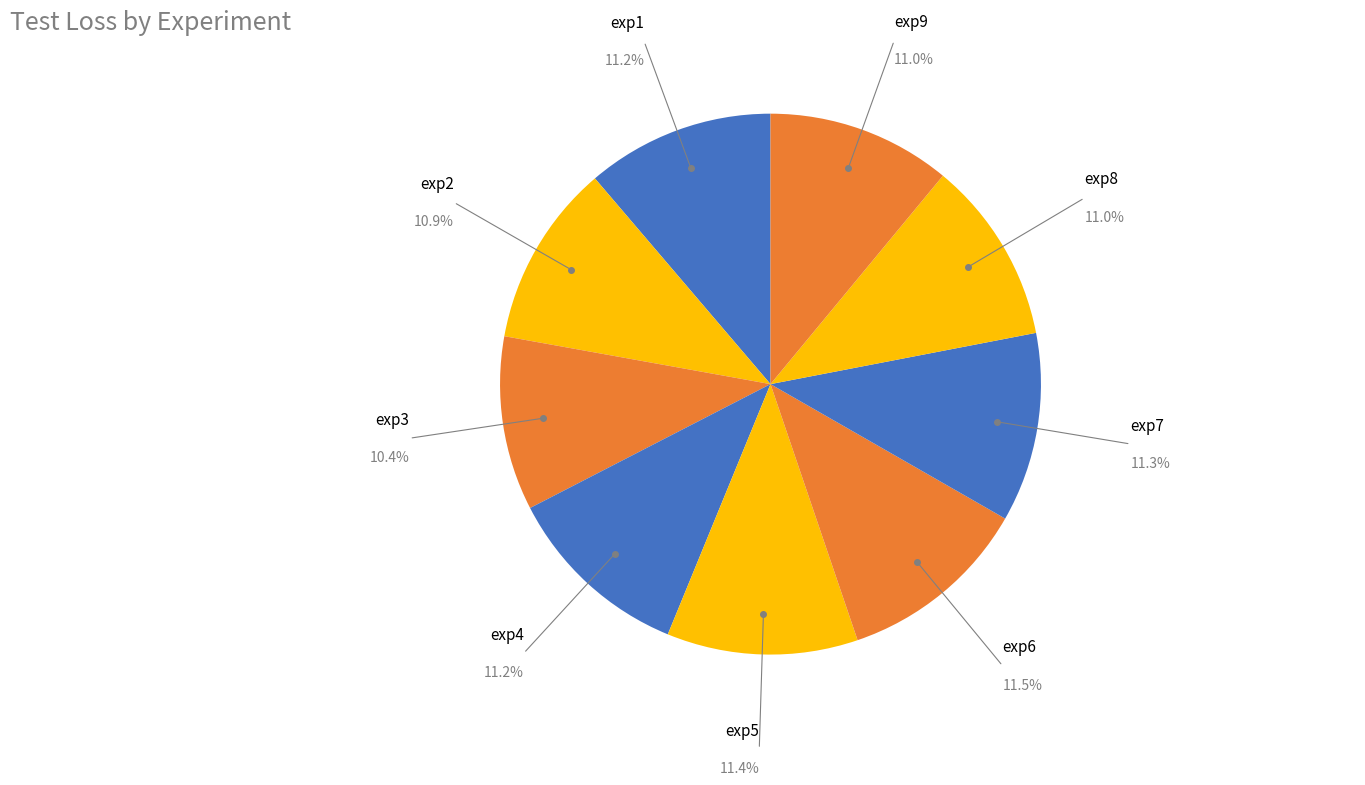

What portion of the pie excludes exp9?

89.0%